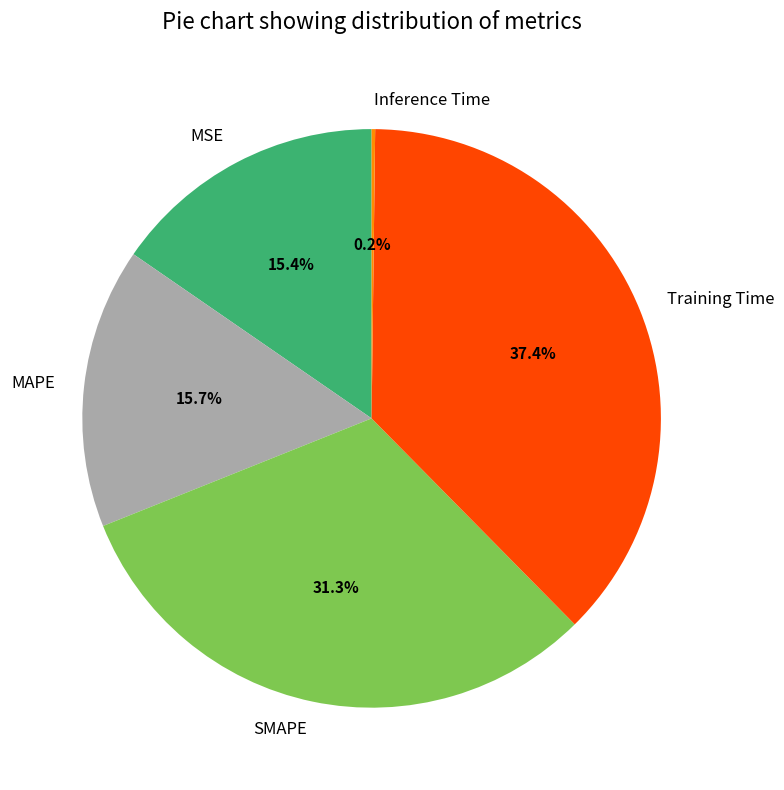

Does any single category account for the majority?

No